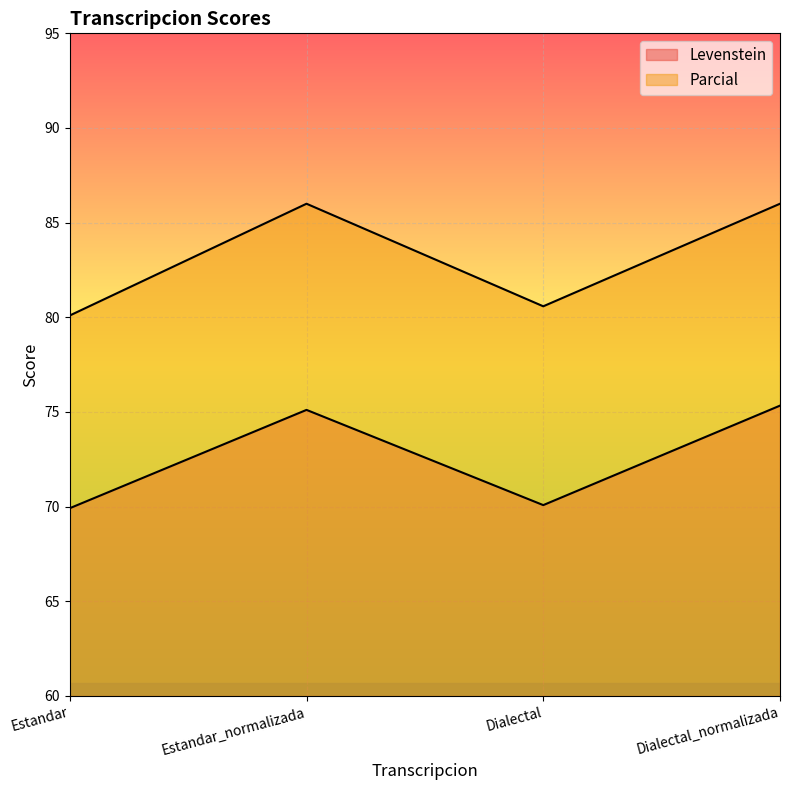

True or false: Levenstein has more than 2 points higher than both neighbors.

False